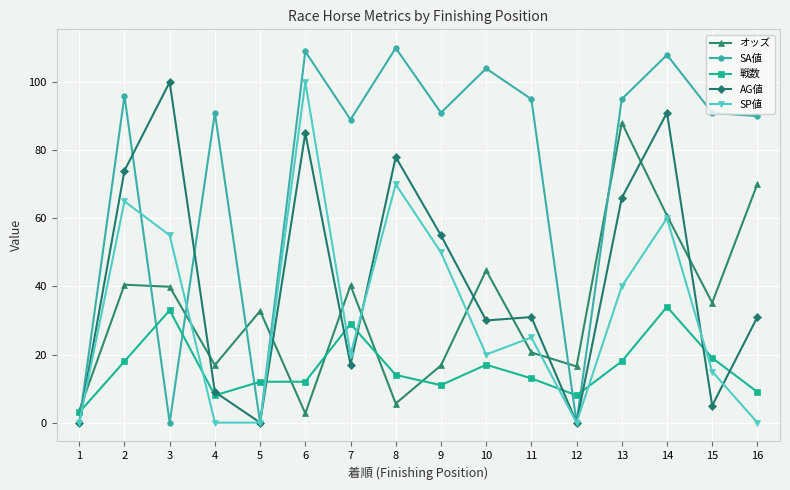

What is the minimum value for 戦数?

3.0